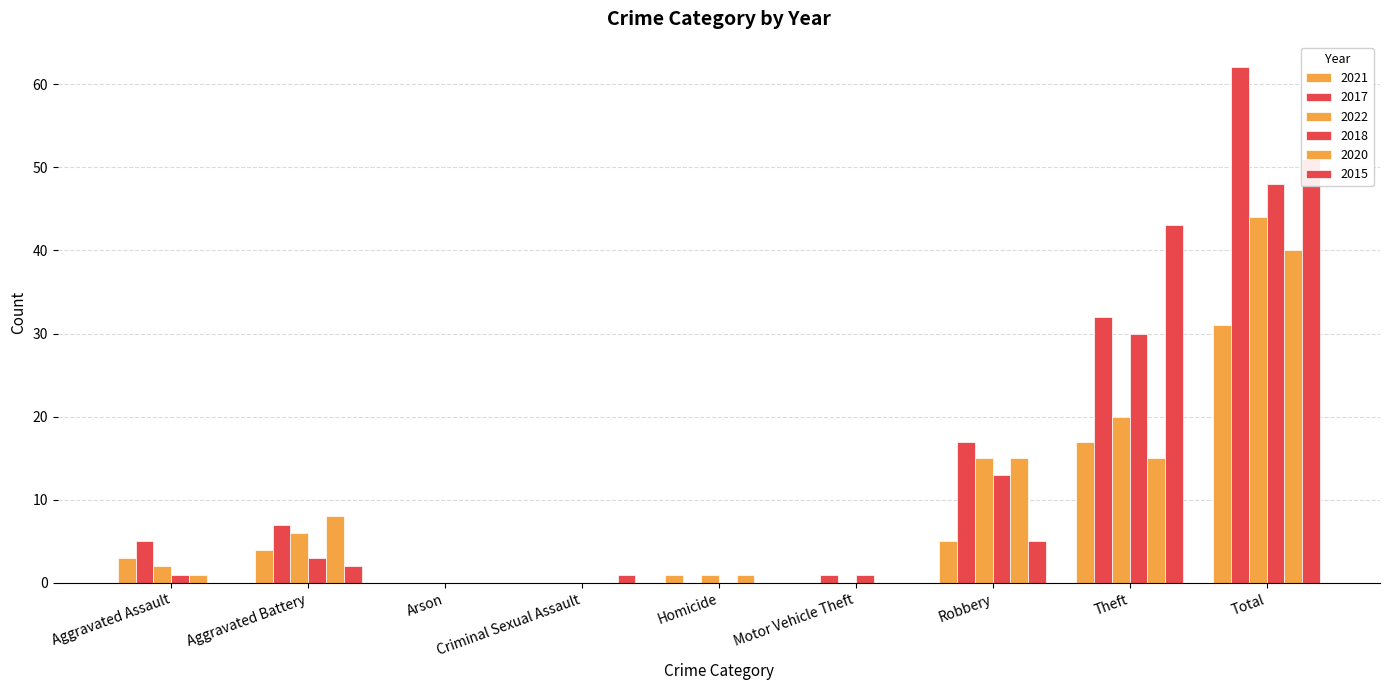

How many values in the 2022 series are below 2?

4